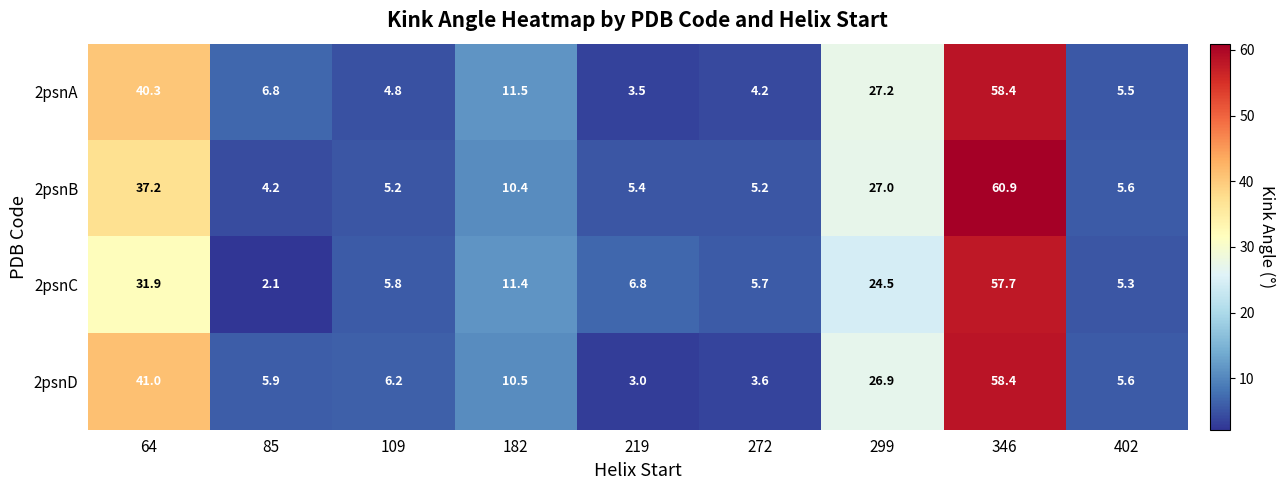

How many data points does each series have?

9